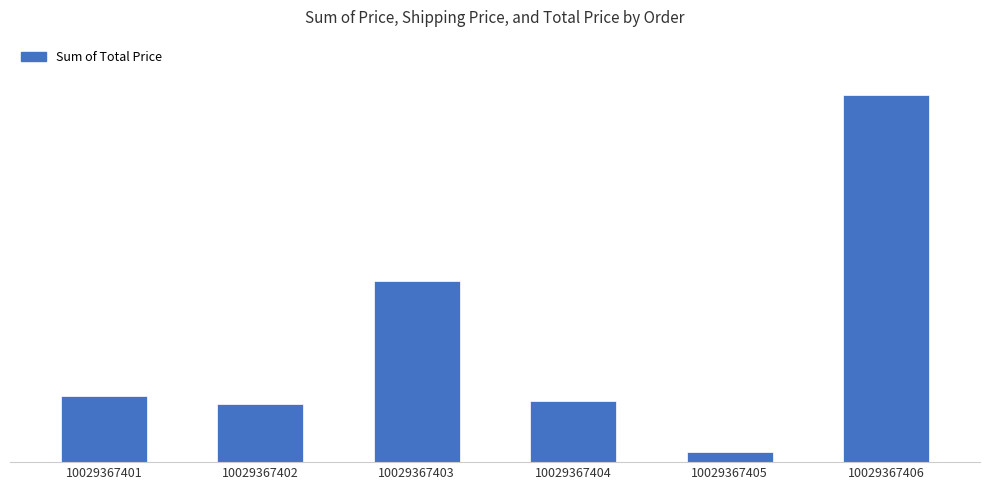

Rank the categories by value from lowest to highest.

10029367405, 10029367402, 10029367404, 10029367401, 10029367403, 10029367406